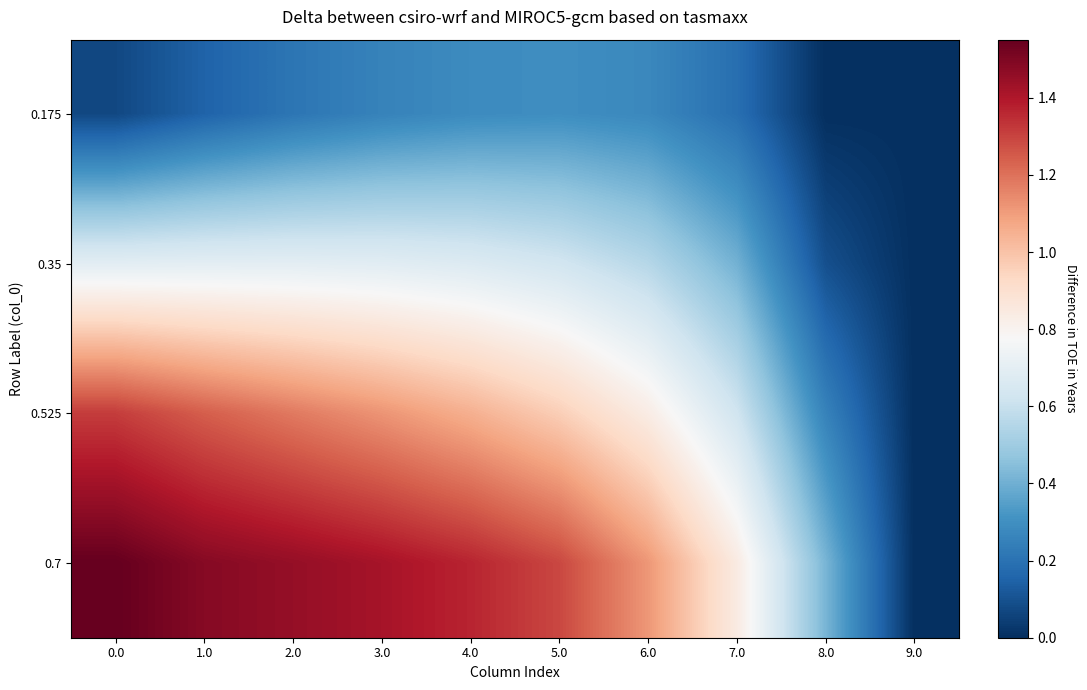

Reading right to left, list all the values displayed in this chart.

0.175: 9.0=0.0	8.0=0.0	7.0=0.2	6.0=0.3	5.0=0.3	4.0=0.3	3.0=0.3	2.0=0.2	1.0=0.2	0.0=0.1
0.35: 9.0=0.0	8.0=0.1	7.0=0.4	6.0=0.6	5.0=0.6	4.0=0.7	3.0=0.7	2.0=0.7	1.0=0.7	0.0=0.7
0.525: 9.0=0.0	8.0=0.3	7.0=0.6	6.0=0.8	5.0=1.0	4.0=1.1	3.0=1.1	2.0=1.2	1.0=1.2	0.0=1.3
0.7: 9.0=0.0	8.0=0.4	7.0=0.8	6.0=1.1	5.0=1.3	4.0=1.4	3.0=1.4	2.0=1.5	1.0=1.5	0.0=1.6